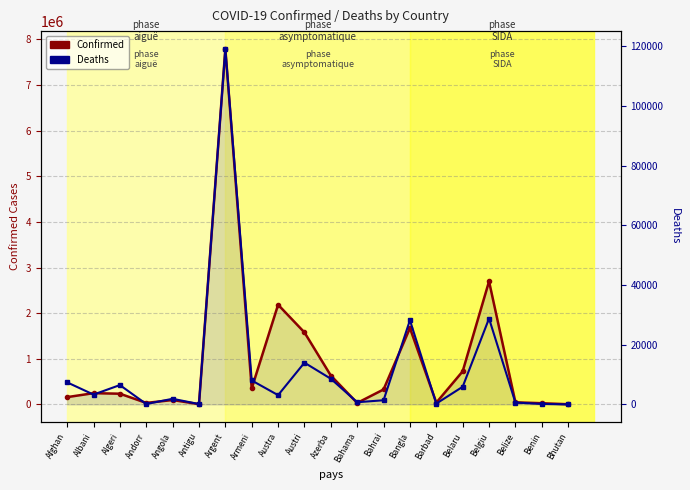

In Confirmed, how many points are higher than both neighbors (excluding endpoints)?

6